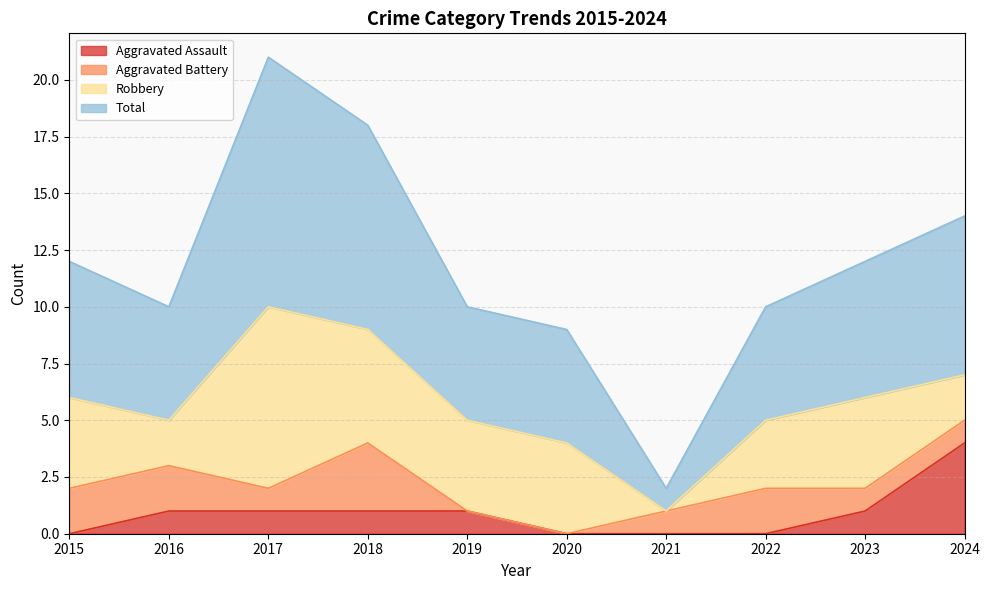

Which series has the widest spread of values?

Total